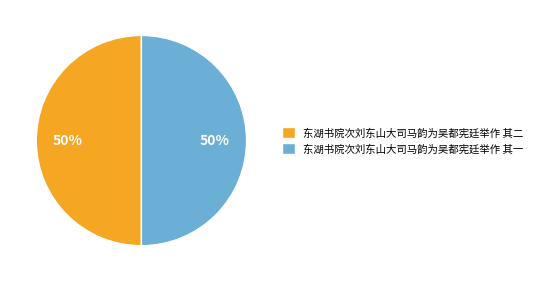

Is it true that 东湖书院次刘东山大司马韵为吴都宪廷举作 其一 is 63% of the pie?

False